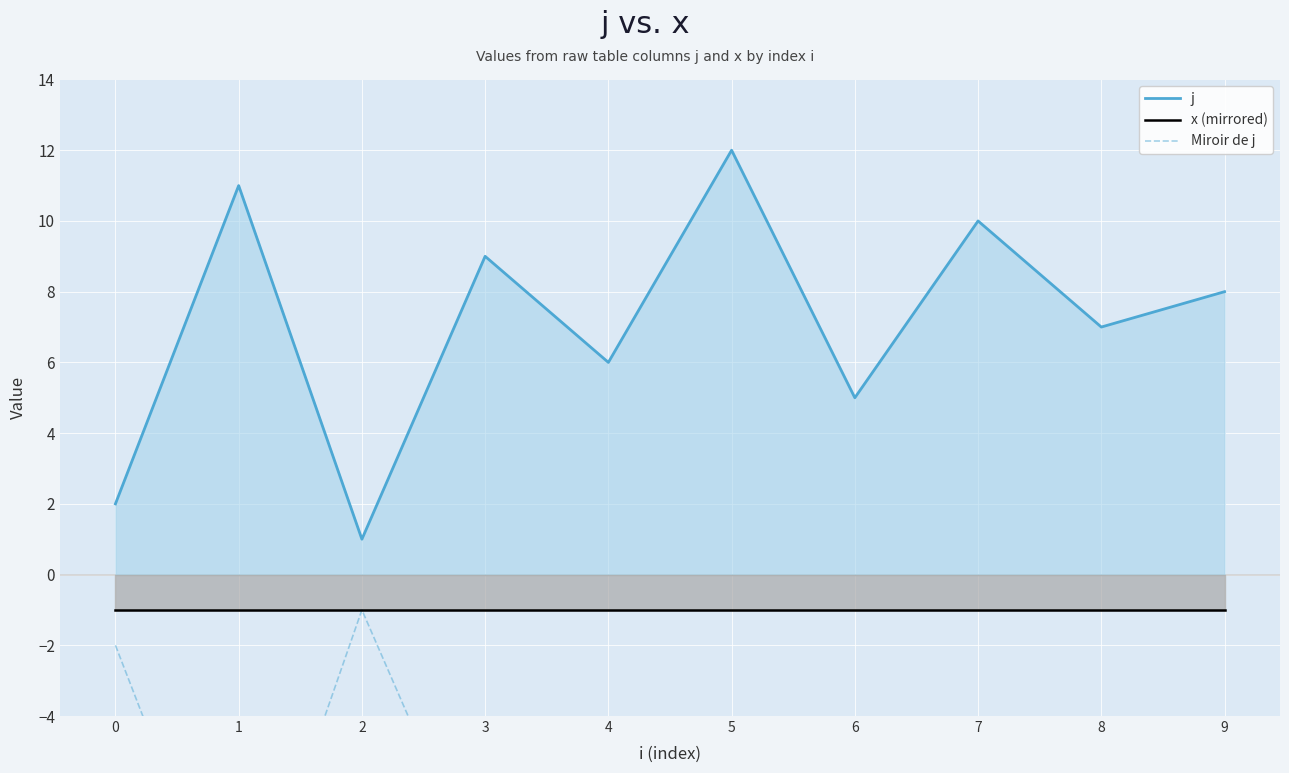

Read the Miroir de j value at 6, to the nearest 5.

-5